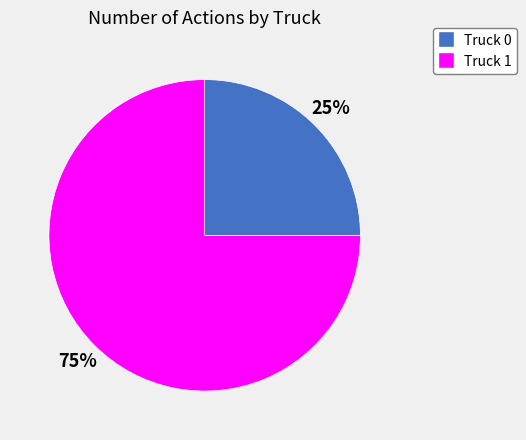

Is it true that Truck 0 is 25% of the pie?

True